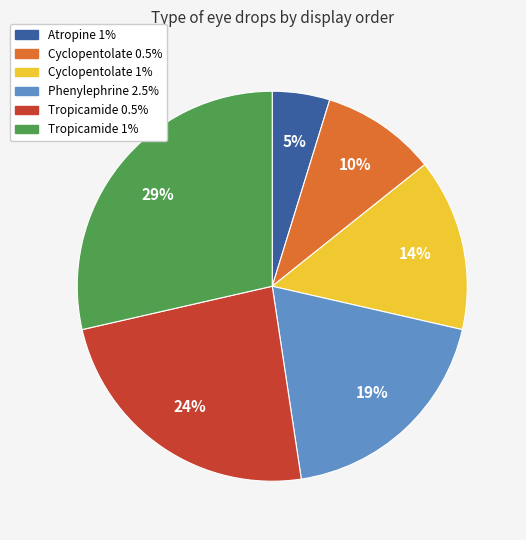

What percentage is the Atropine 1% slice, to the nearest percent?

5%